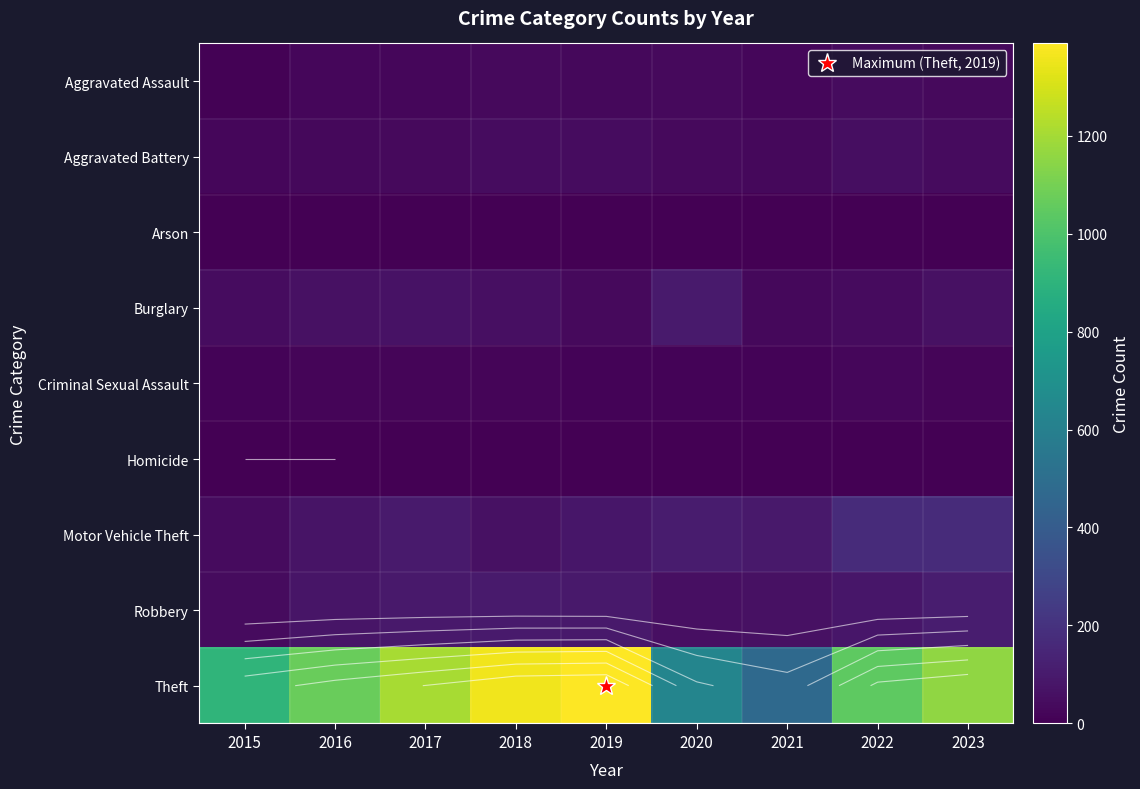

Which series has the largest range (max minus min)?

Theft